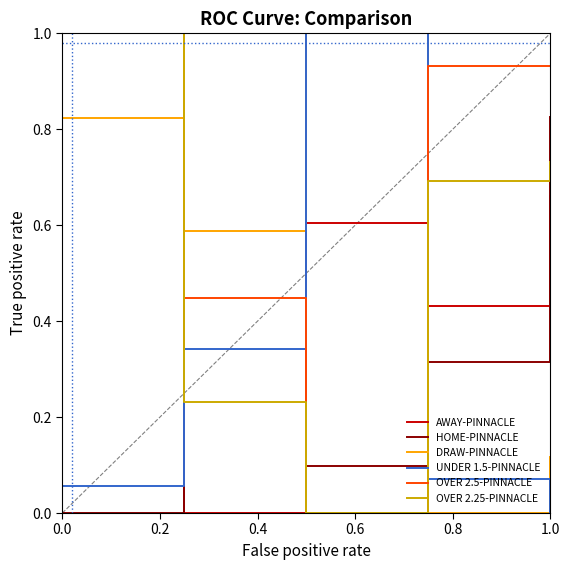

What is the total value across all series at 0.4?

2.6